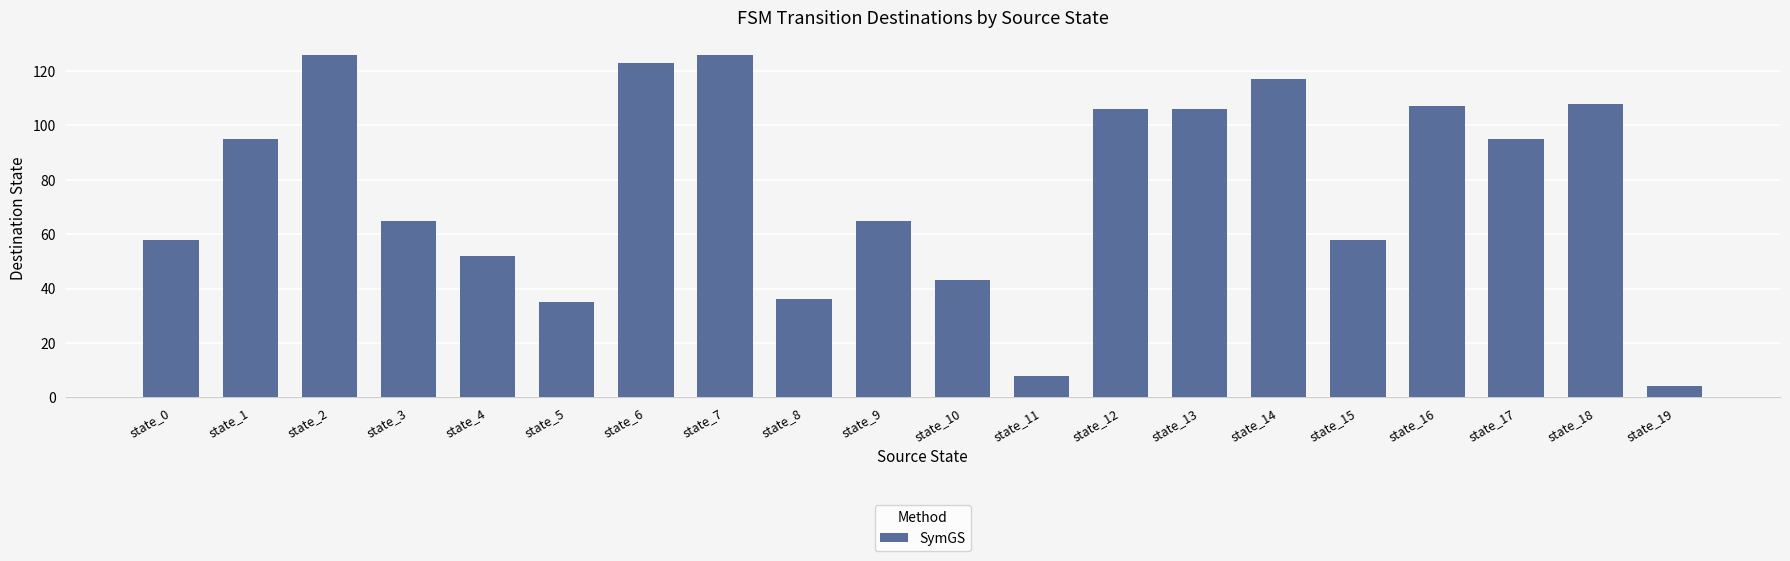

What is the average value?

77